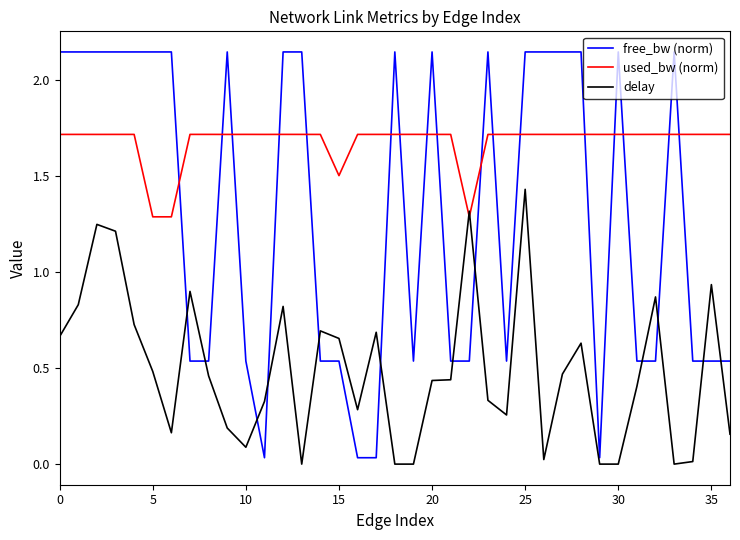

Rank the series by their maximum value, from lowest to highest.

delay, used_bw (norm), free_bw (norm)